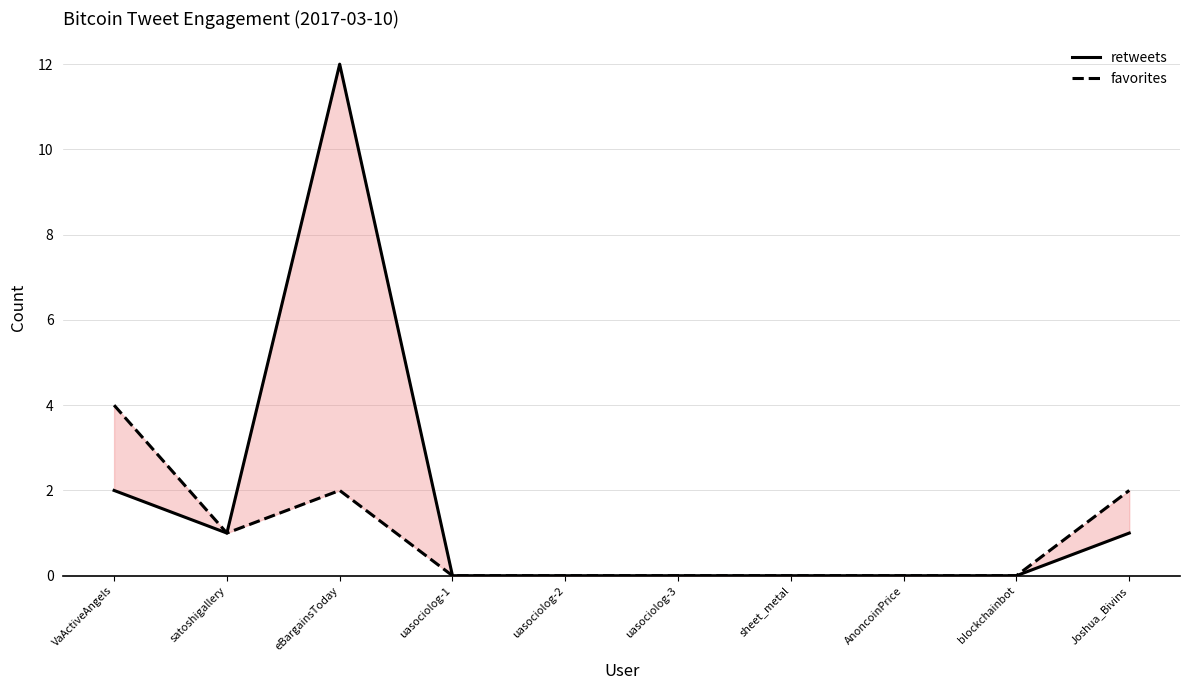

The retweets series shows 7 at sheet_metal. True or false?

False